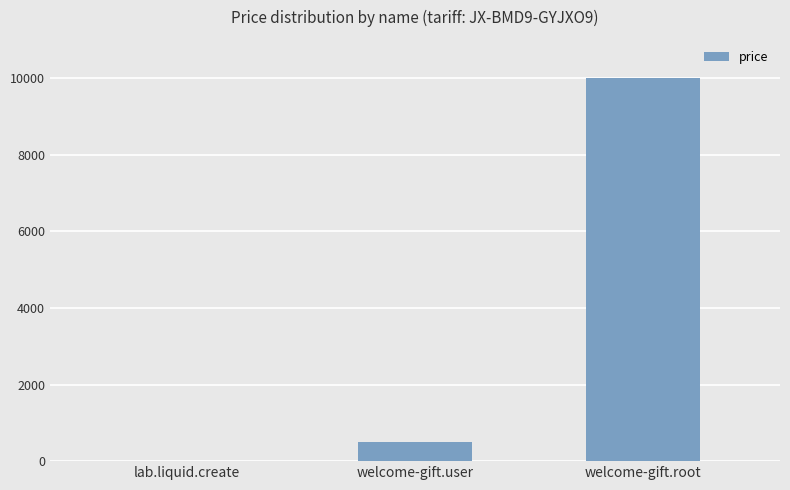

Are the bars horizontal?

No